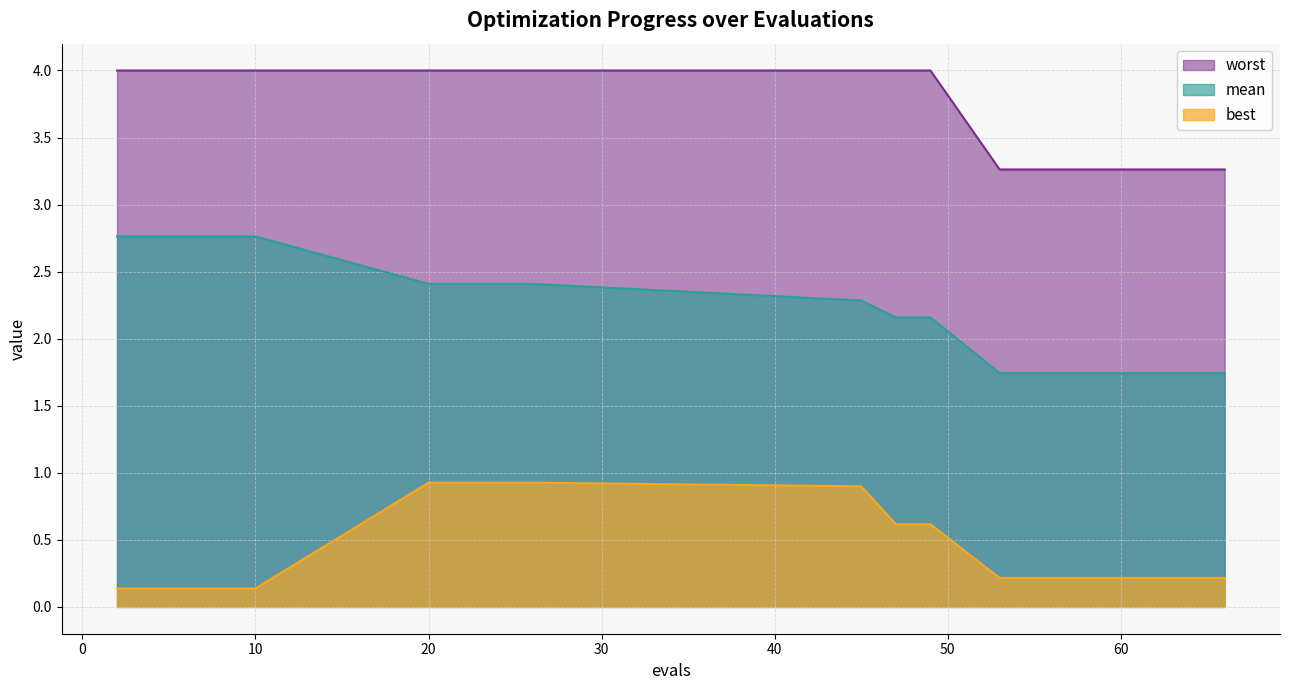

True or false: mean and worst intersect in this chart.

False